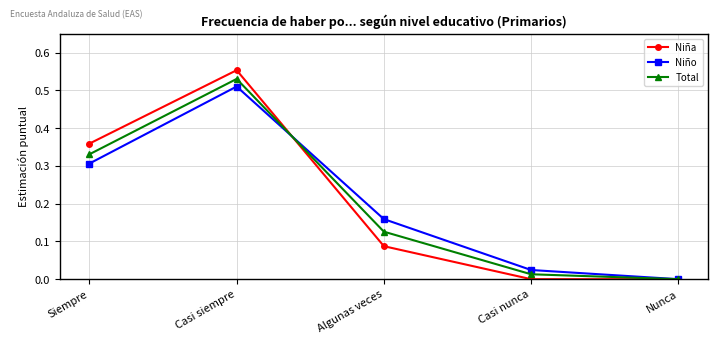

True or false: Niño has more than 1 interior local peaks.

False